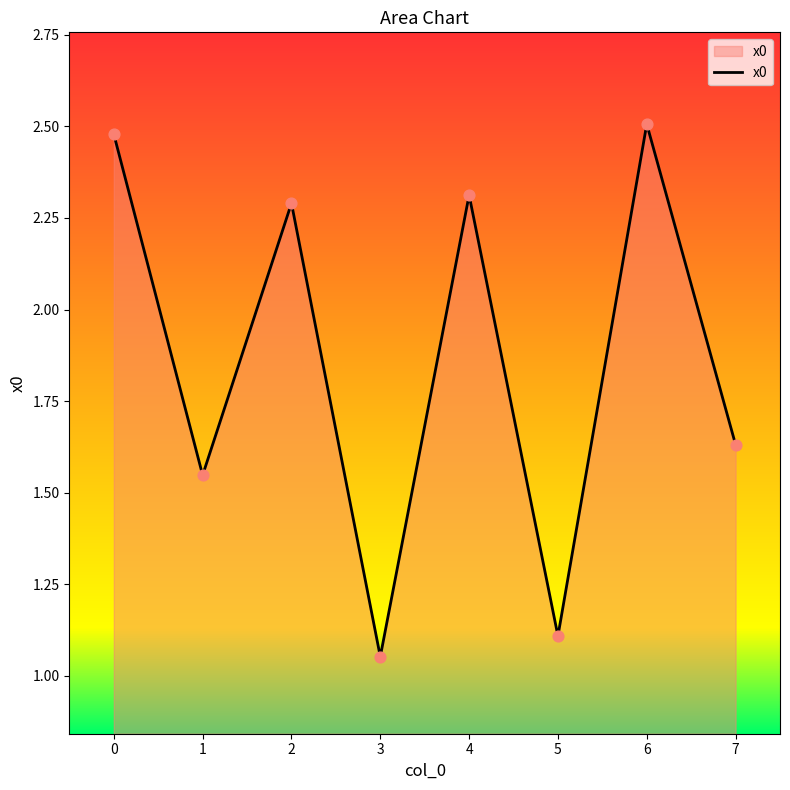

What is the change in value from 5 to 6?

+1.4